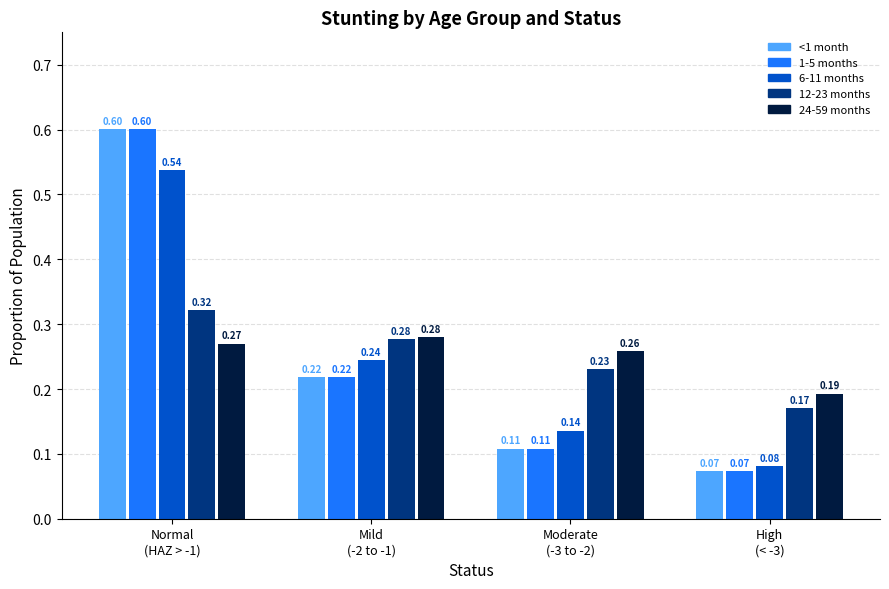

At how many categories does at least one series exceed 0?

4